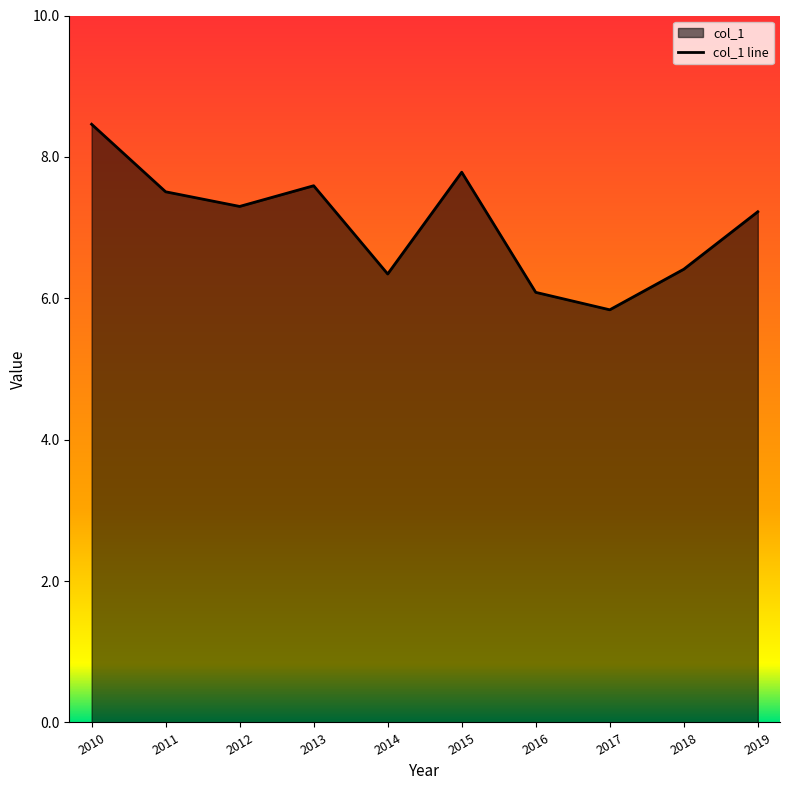

Which category has the highest value across all series?

2010